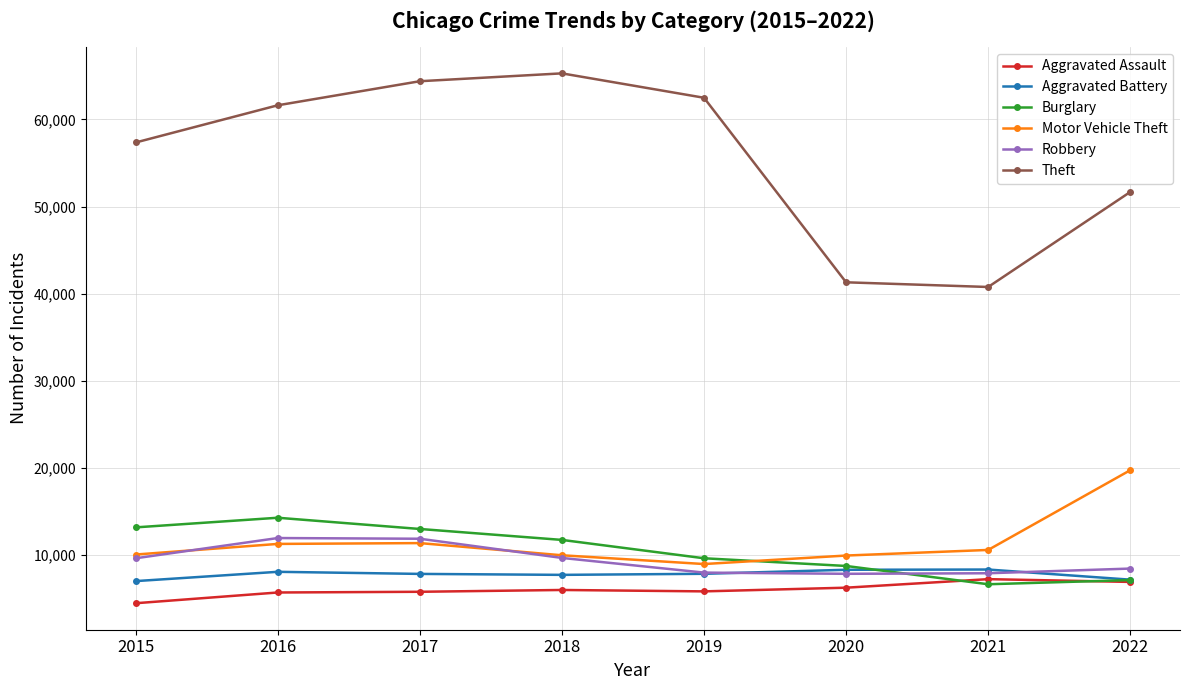

List the series in order of their peak value, lowest first.

Aggravated Assault, Aggravated Battery, Robbery, Burglary, Motor Vehicle Theft, Theft